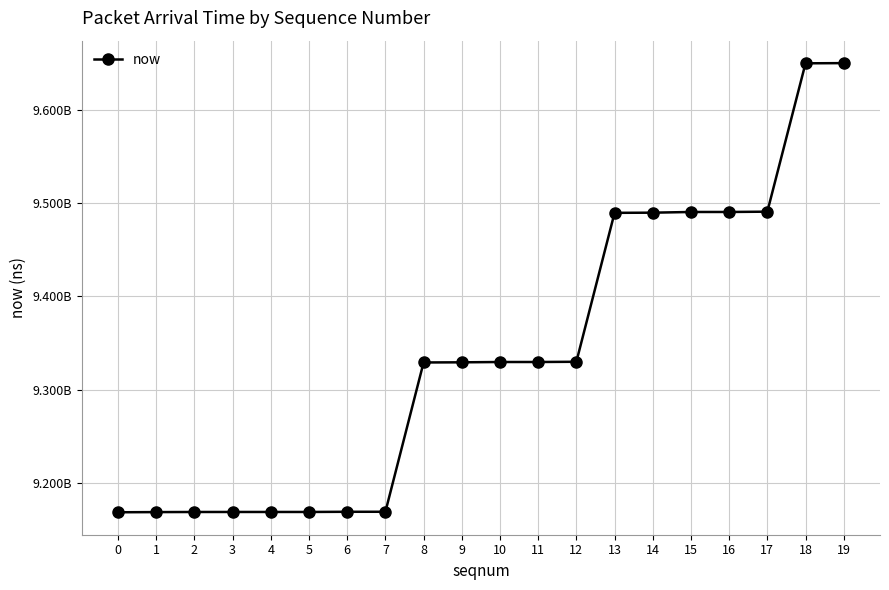

The chart shows a value of 12381935381 at 5. True or false?

False